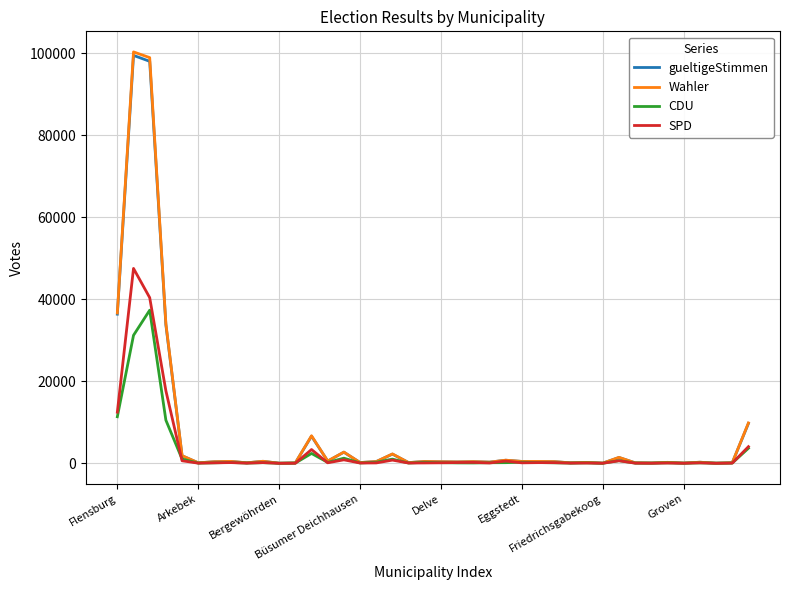

What is the highest value of the SPD series?

47542